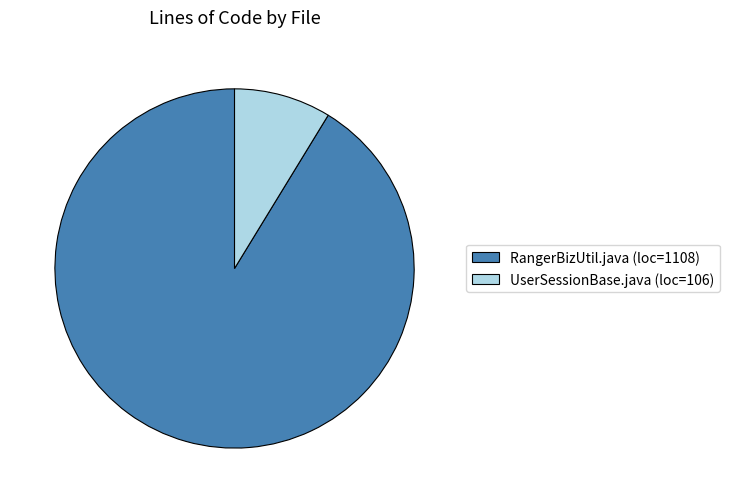

True or false: UserSessionBase.java (loc=106) accounts for 17% of the total.

False